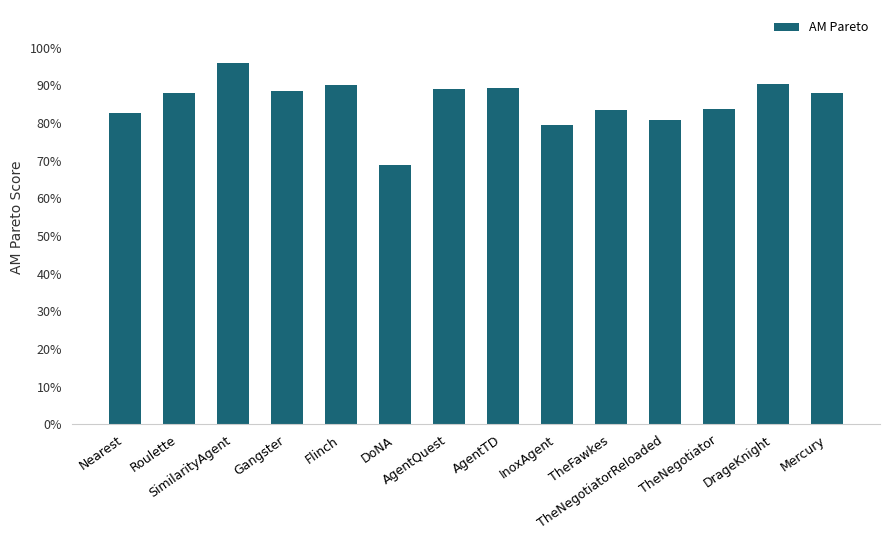

List the labels in order of value, largest first.

SimilarityAgent, DrageKnight, Flinch, AgentTD, AgentQuest, Gangster, Mercury, Roulette, TheNegotiator, TheFawkes, Nearest, TheNegotiatorReloaded, InoxAgent, DoNA